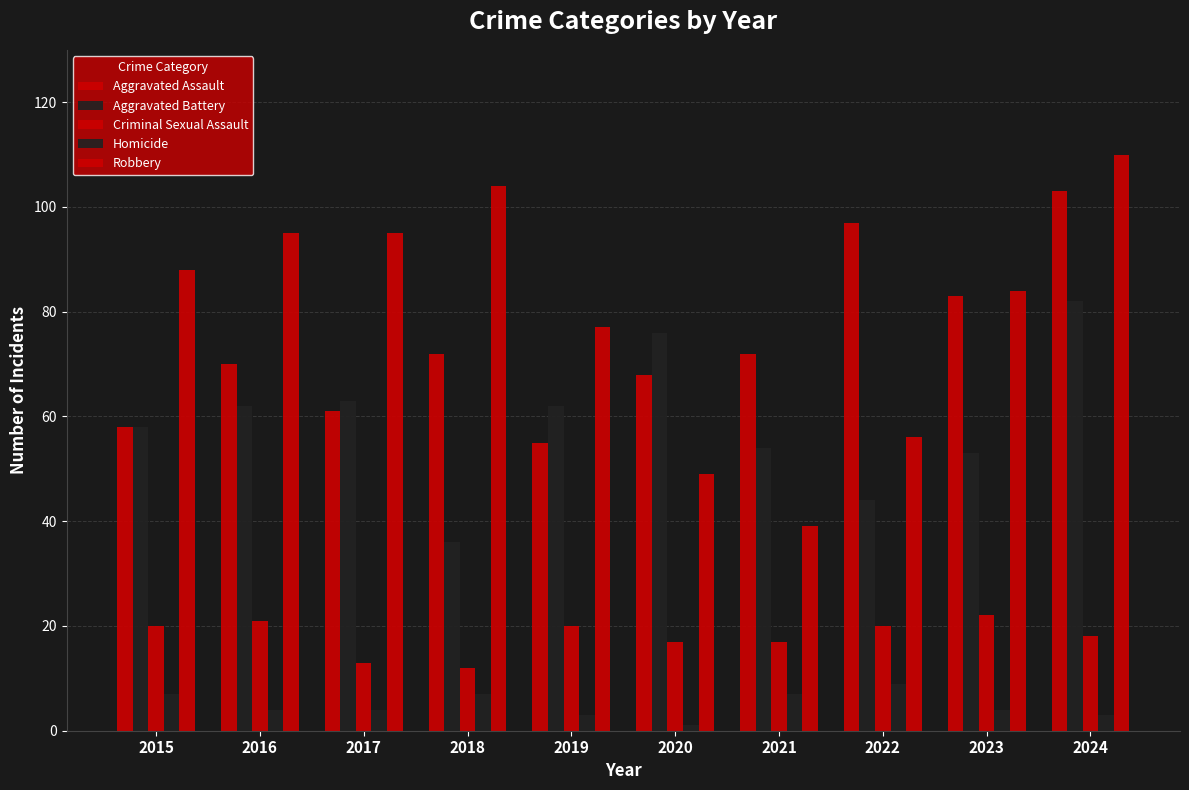

How many series are shown in this chart?

5